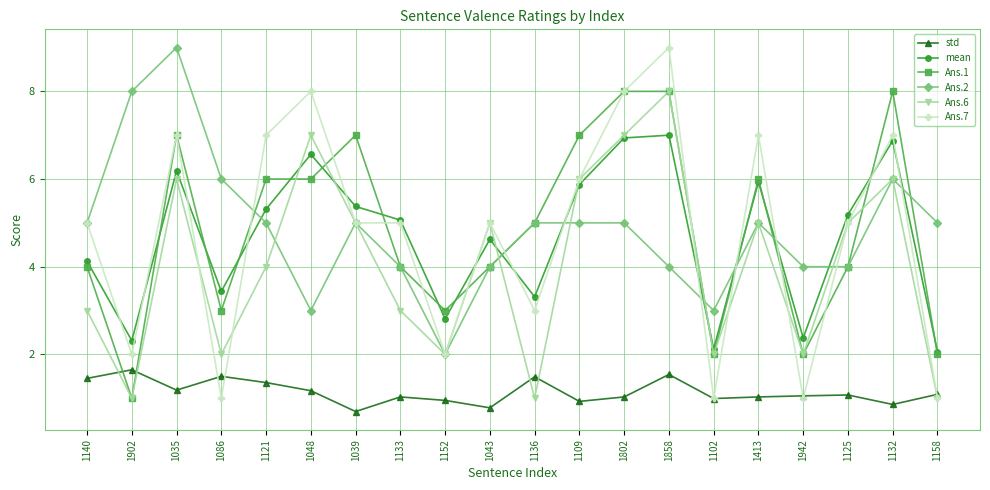

Which series has the largest range (max minus min)?

Ans.7